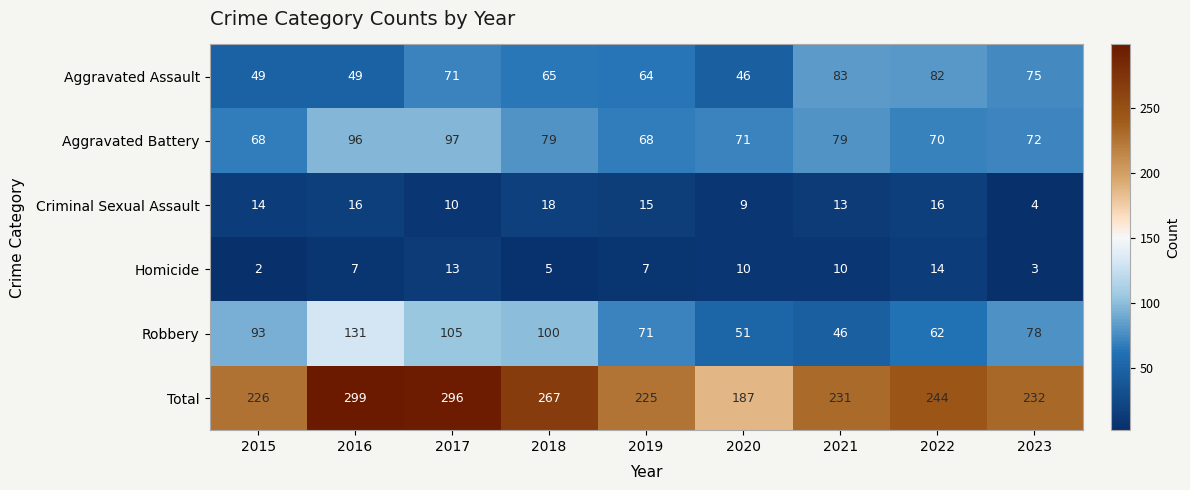

Count the number of categories in the chart.

9